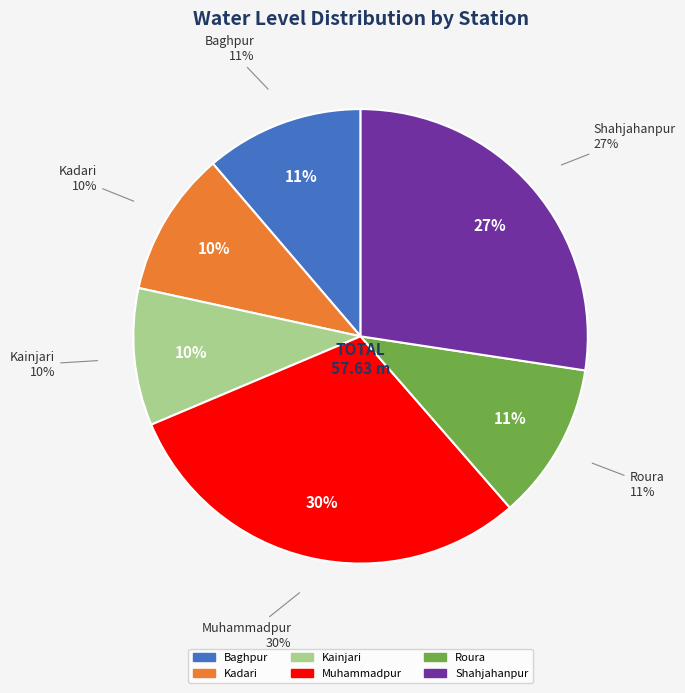

Is Muhammadpur the majority of the pie?

No